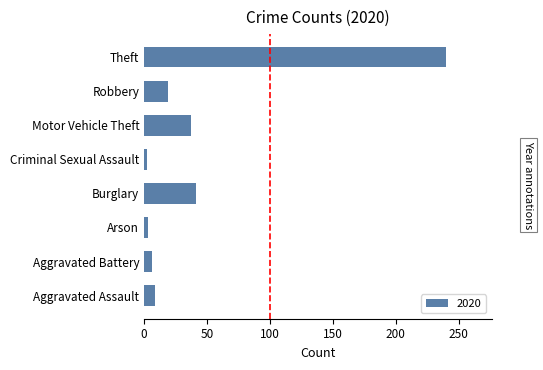

At which category does the chart reach its peak across all series?

Theft